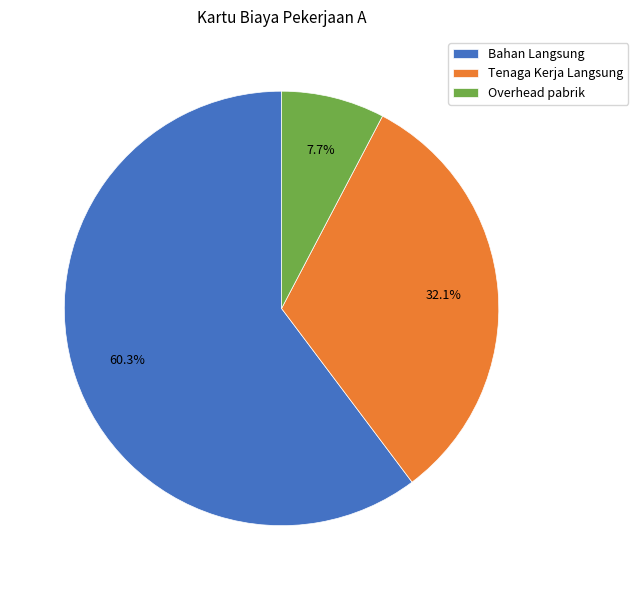

How many slices are in this pie chart?

3